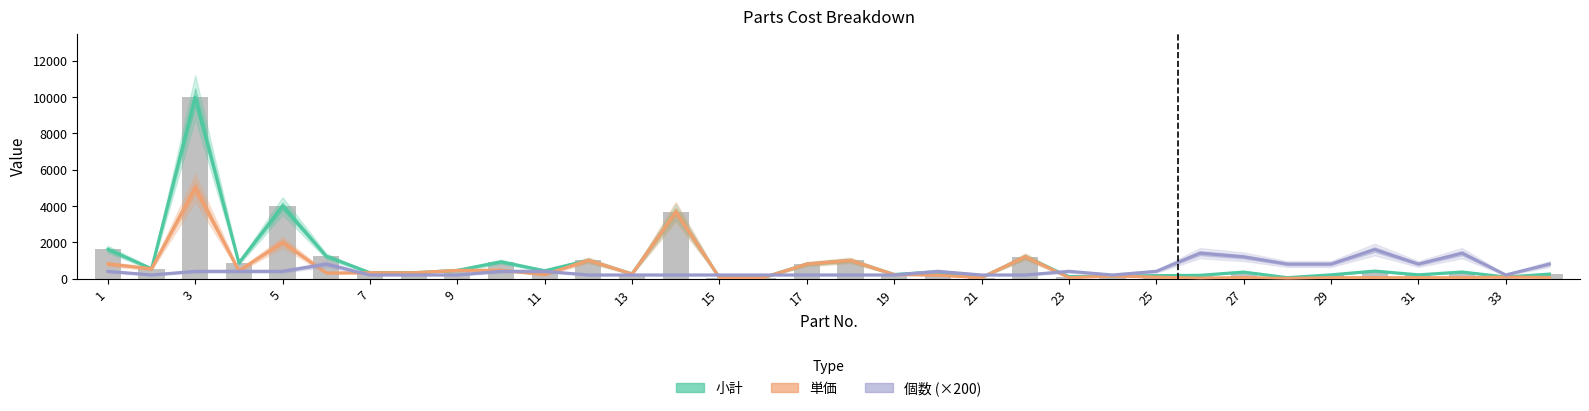

Does the chart contain any negative values?

No